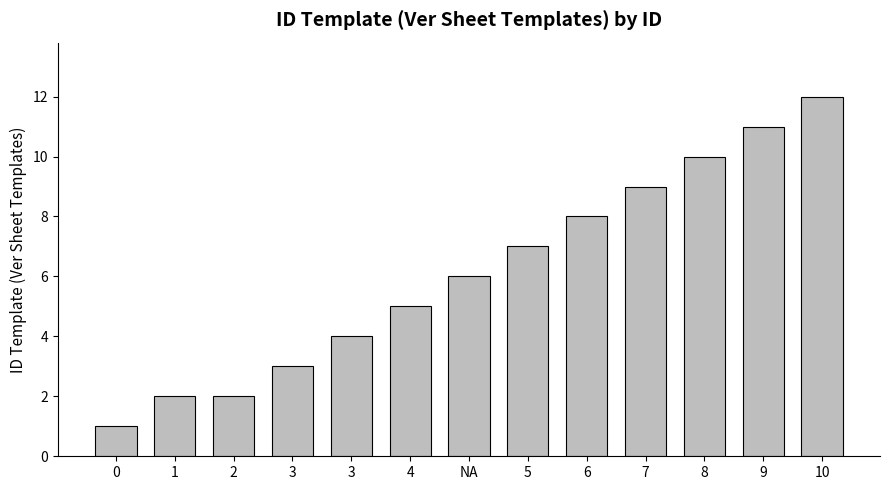

Does the chart contain any negative values?

No